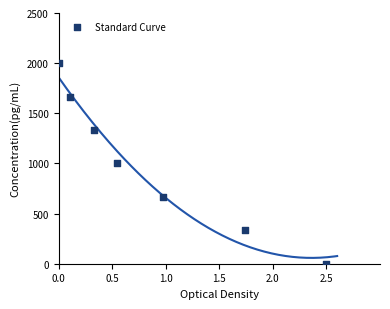

What is the average X value?

0.9